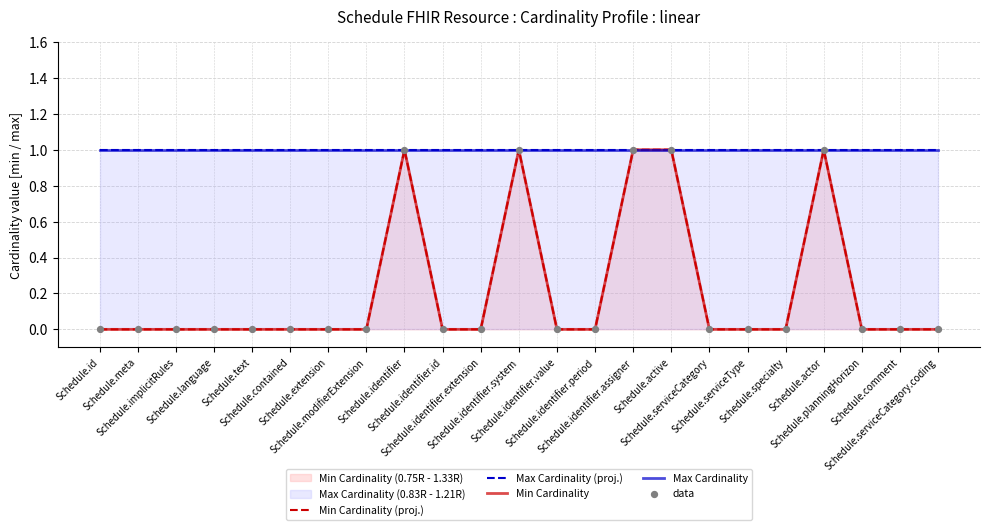

What is the total value across all series at Schedule.extension?

2